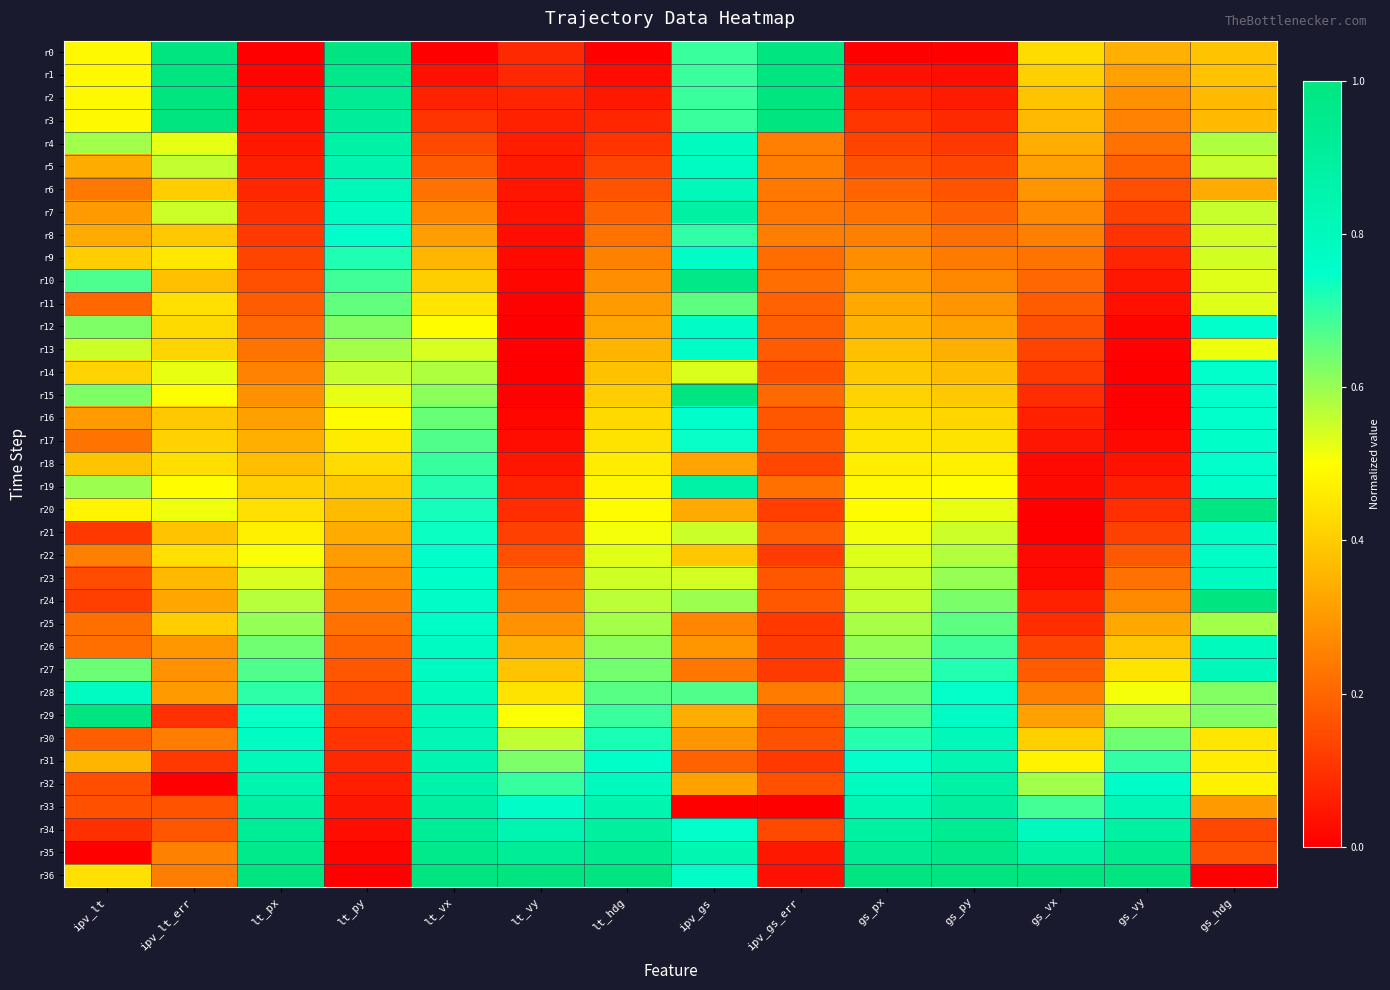

What is the difference between the highest and lowest values at lt_px?

1.0